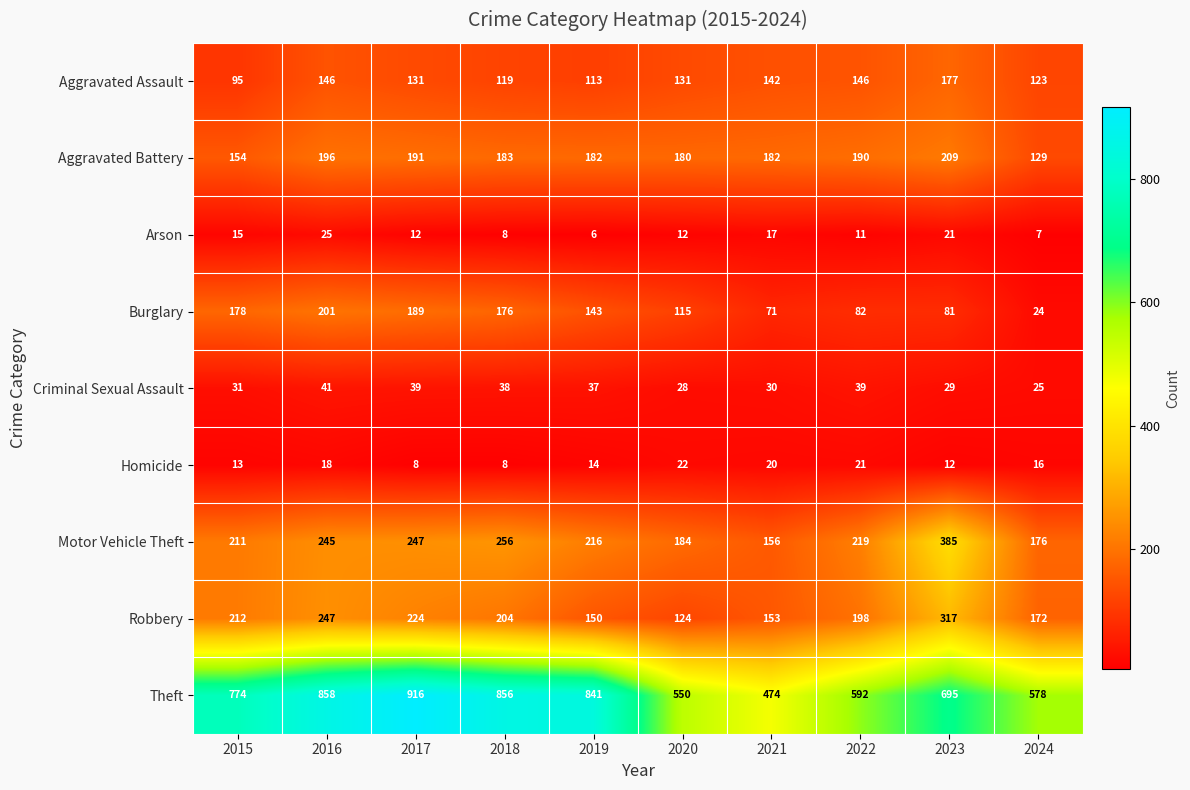

What is the total value across all series at 2022?

1498